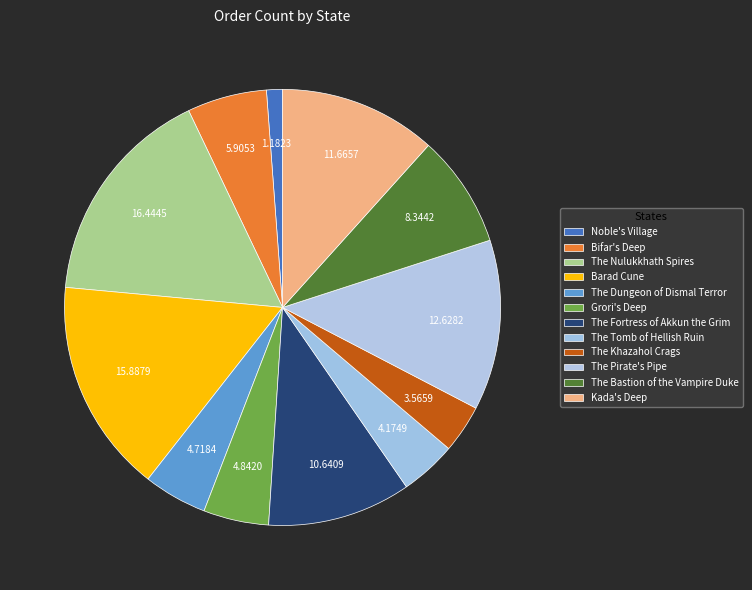

How many segments does this pie chart have?

12